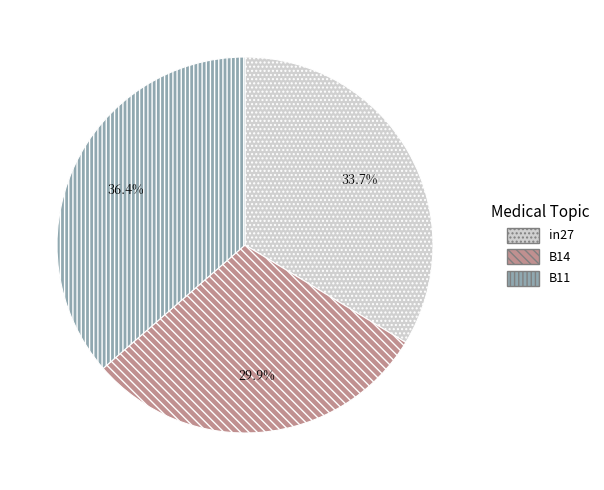

How much of the chart is everything except B14?

70.1%